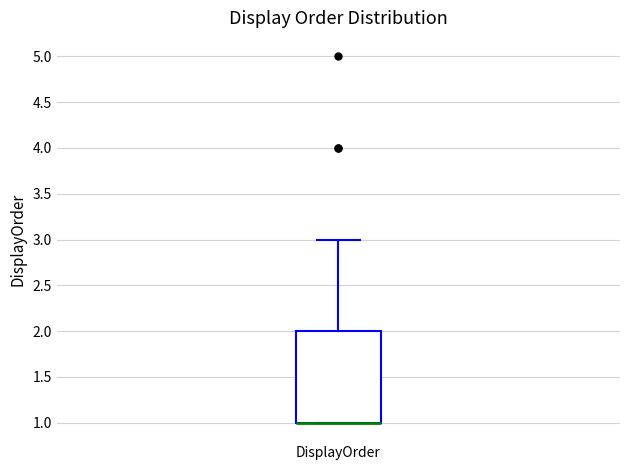

Where does the upper whisker of the box for DisplayOrder end on the y-axis? The values are not printed on the chart, so give them approximately, as read against the axis.

3